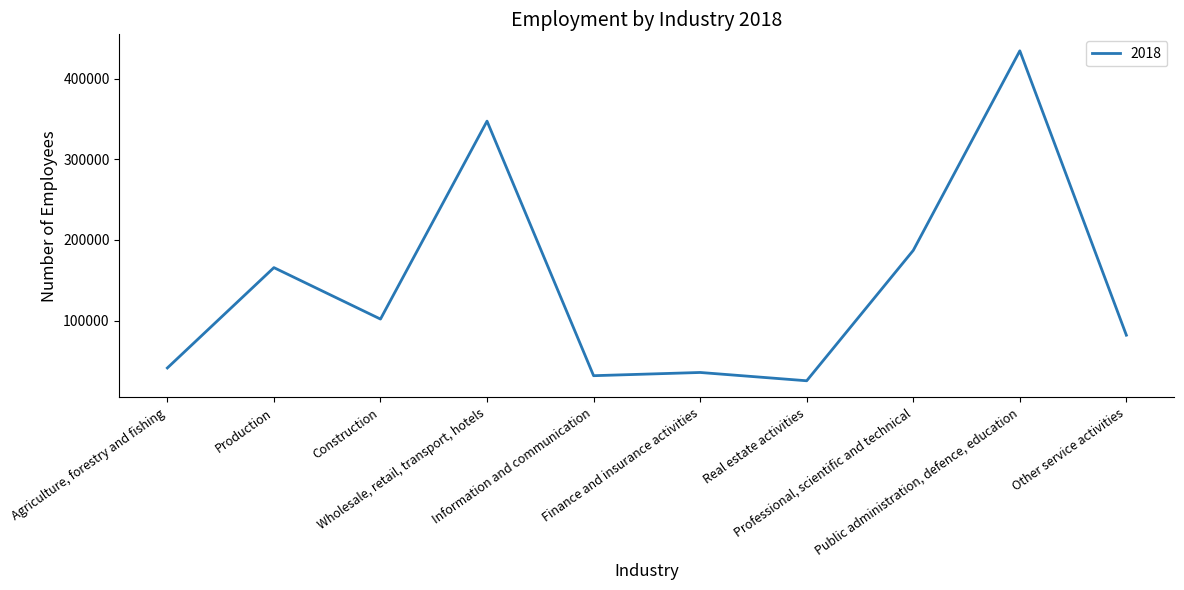

Rank the categories by value from highest to lowest.

Public administration, defence, education, Wholesale, retail, transport, hotels, Professional, scientific and technical, Production, Construction, Other service activities, Agriculture, forestry and fishing, Finance and insurance activities, Information and communication, Real estate activities